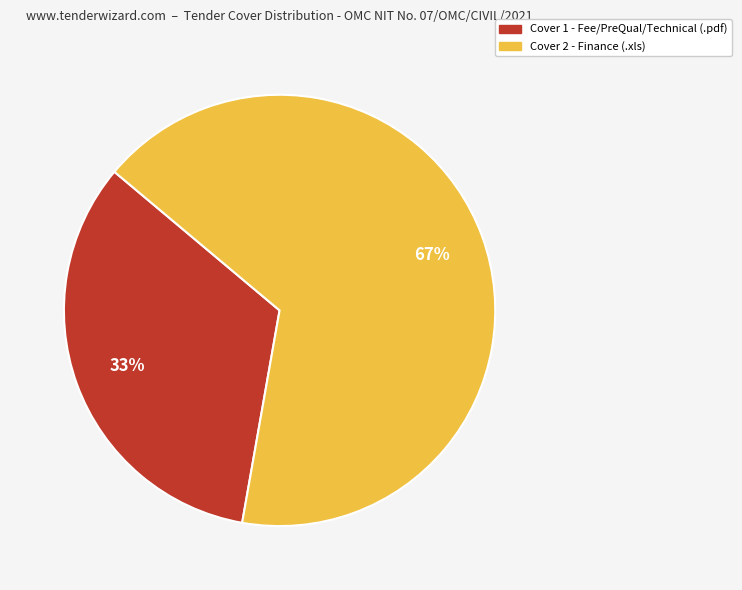

How many segments does this pie chart have?

2